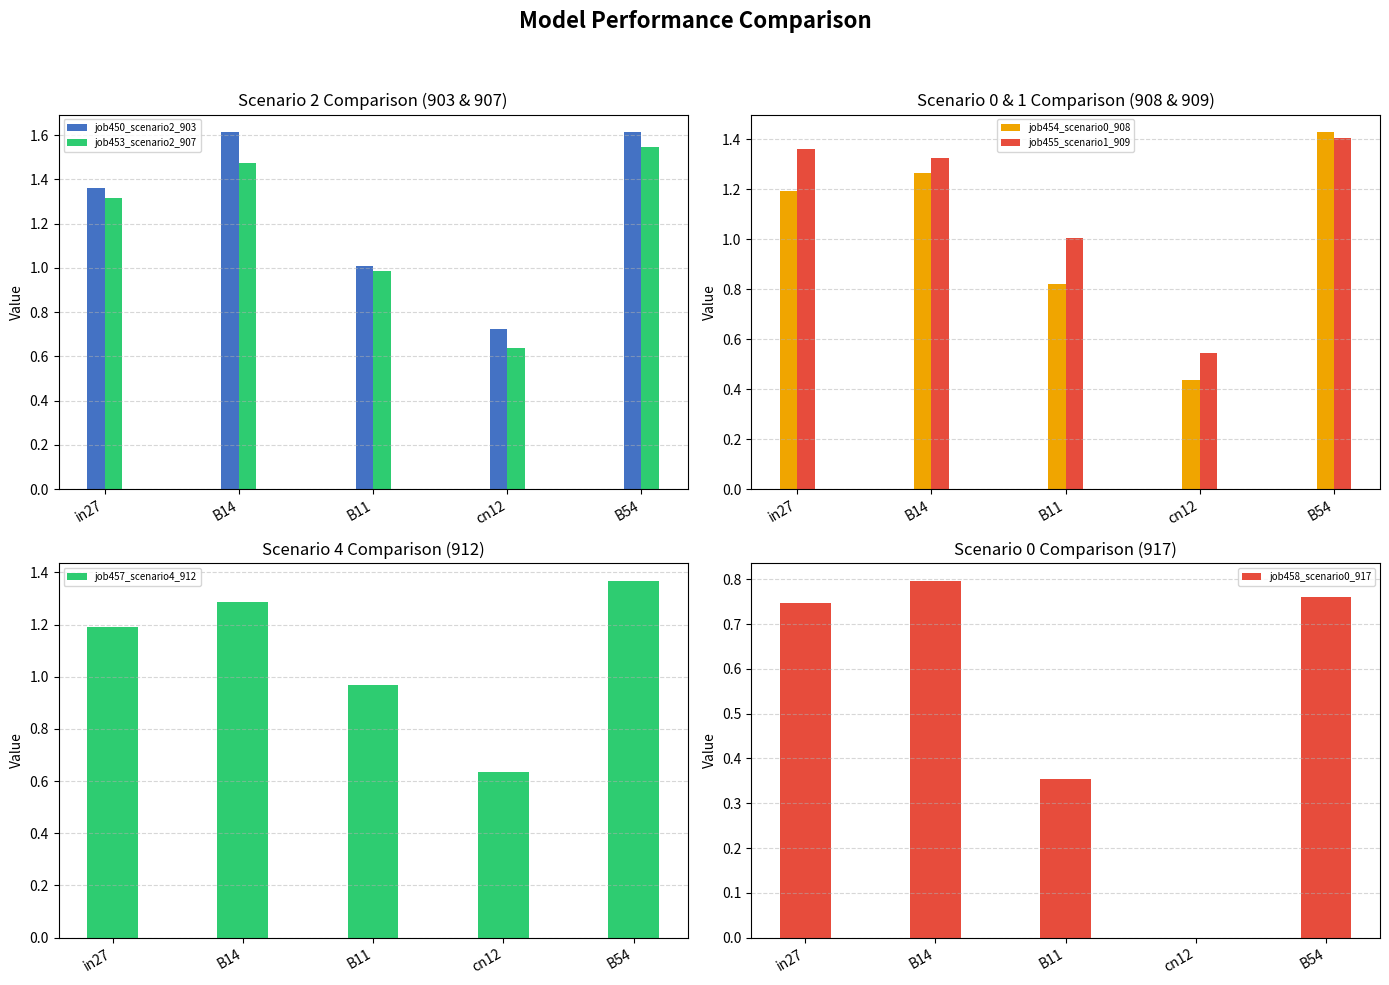

At which label is job458_scenario0_917 closest to 0?

cn12